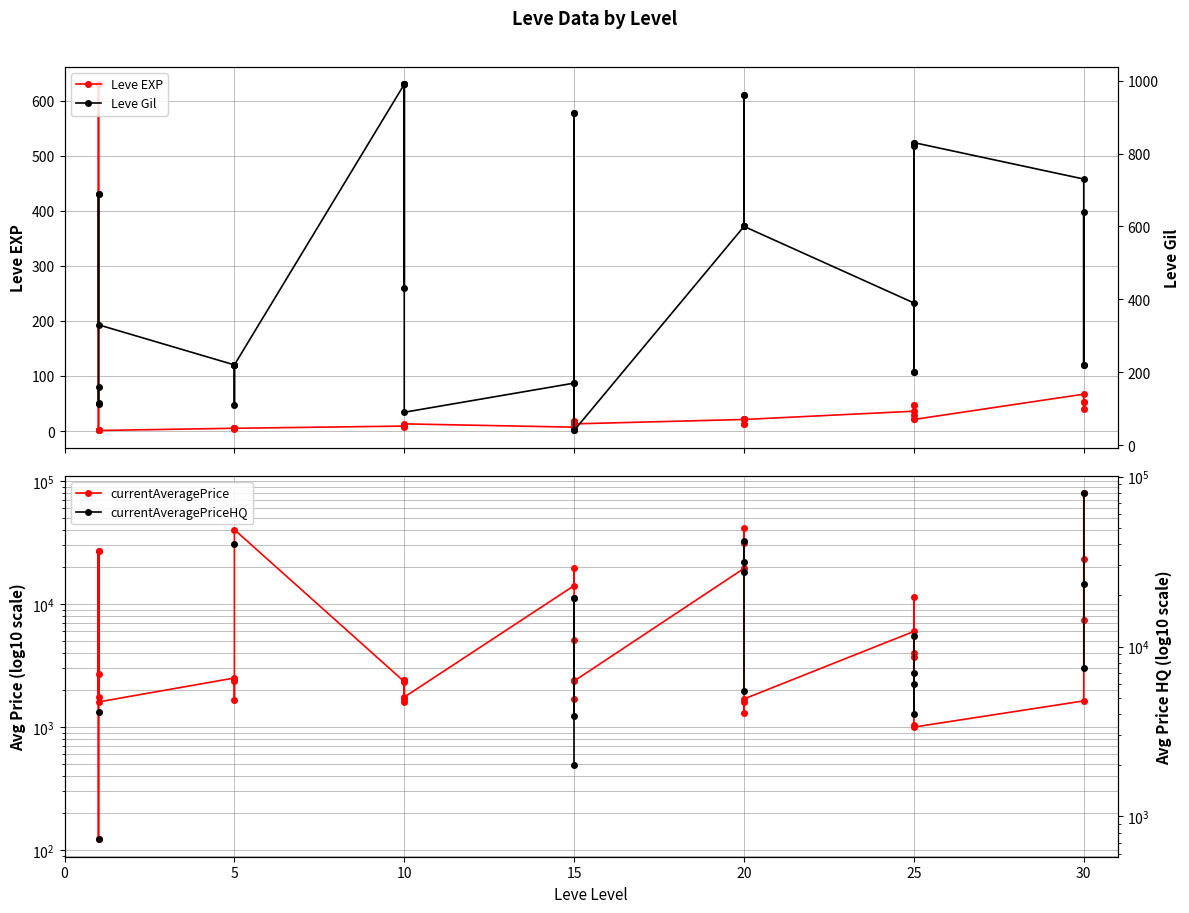

How many values in the Leve Gil series are below 430?

20